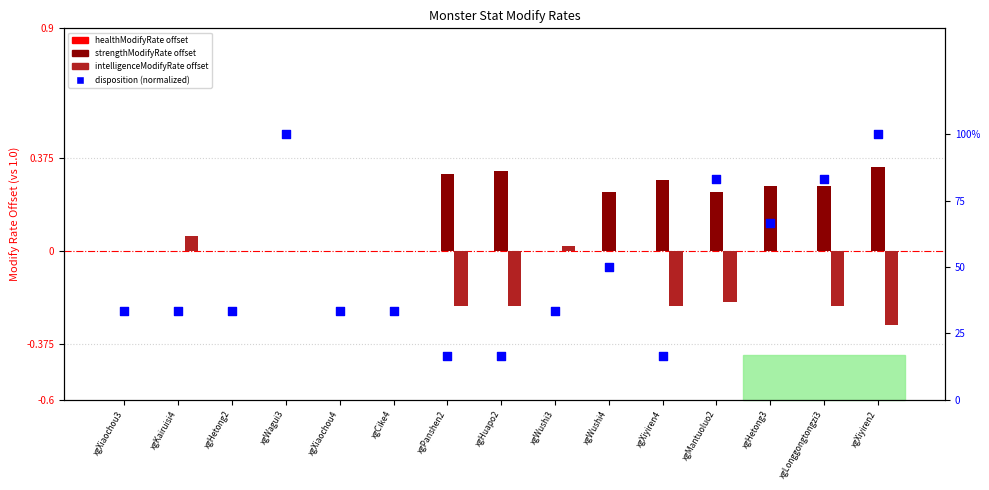

Is the value of disposition (normalized) at xgCike4 greater than the value of healthModifyRate at xgHuapo2?

Yes